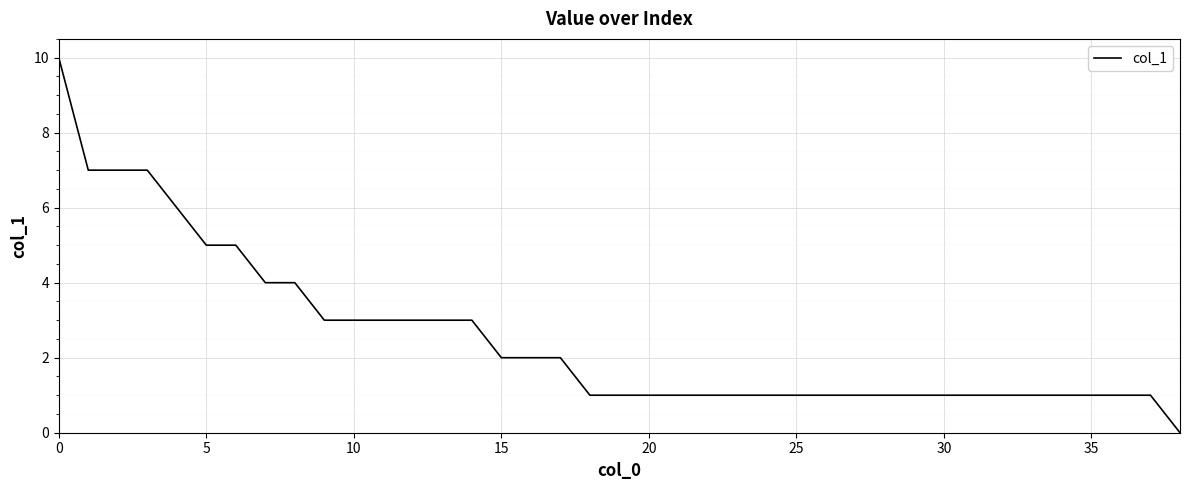

What is the difference between the maximum and minimum values?

10